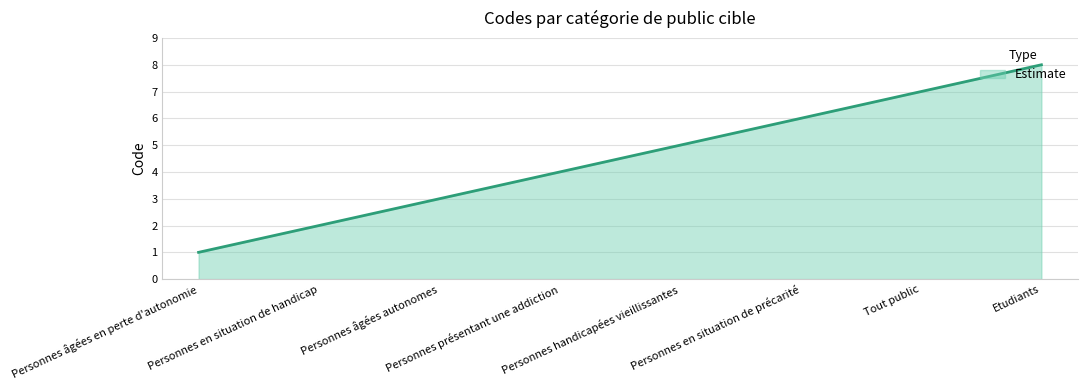

Where is the data nearest to the value 4?

Personnes présentant une addiction